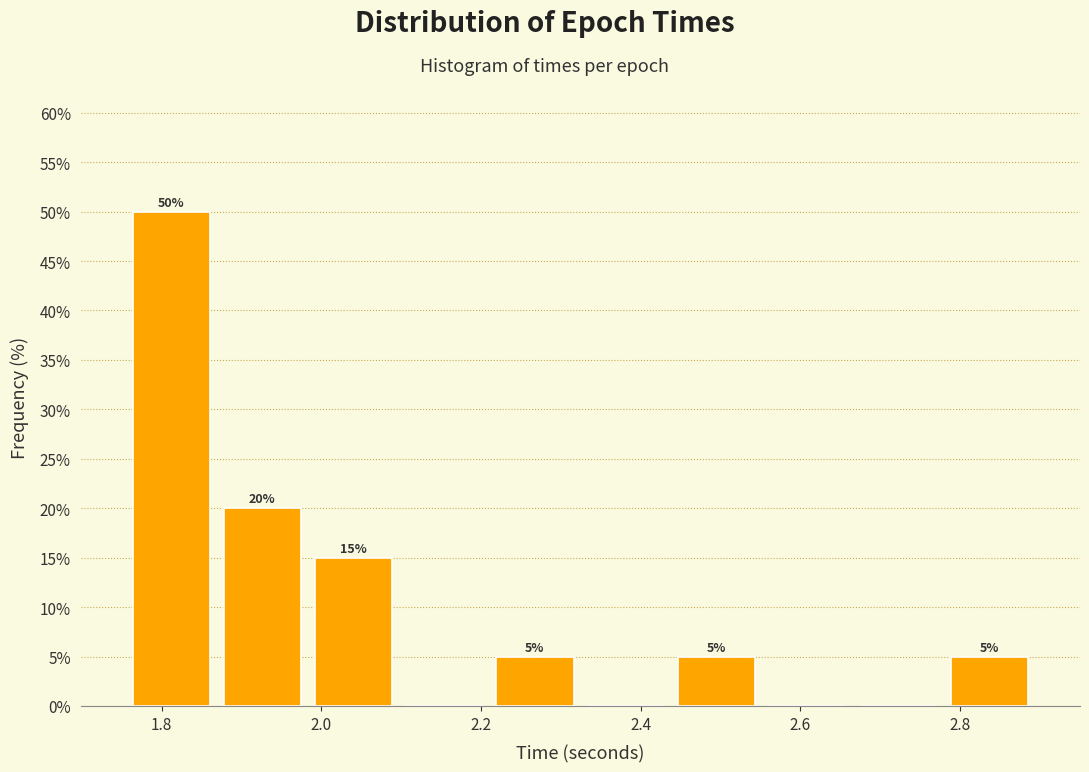

Which range on the x-axis has the tallest bar?

1.76 to 1.86